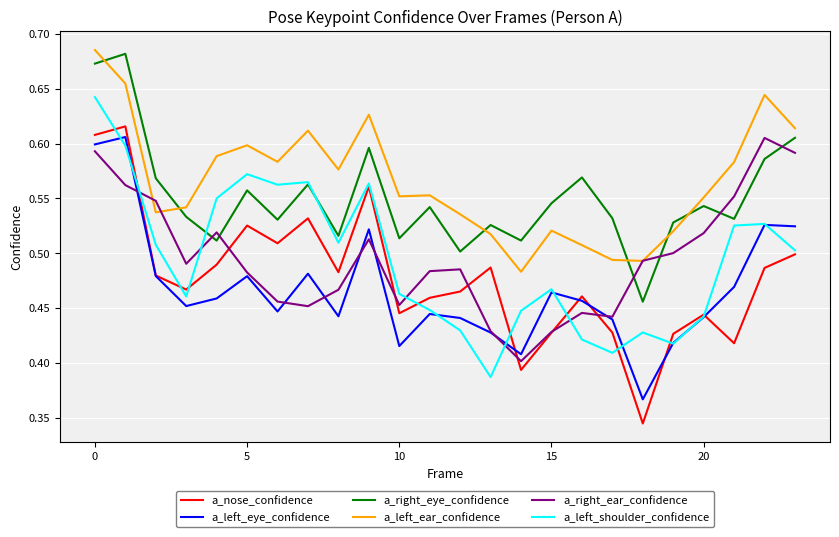

How many times do a_left_shoulder_confidence and a_right_ear_confidence cross each other?

5